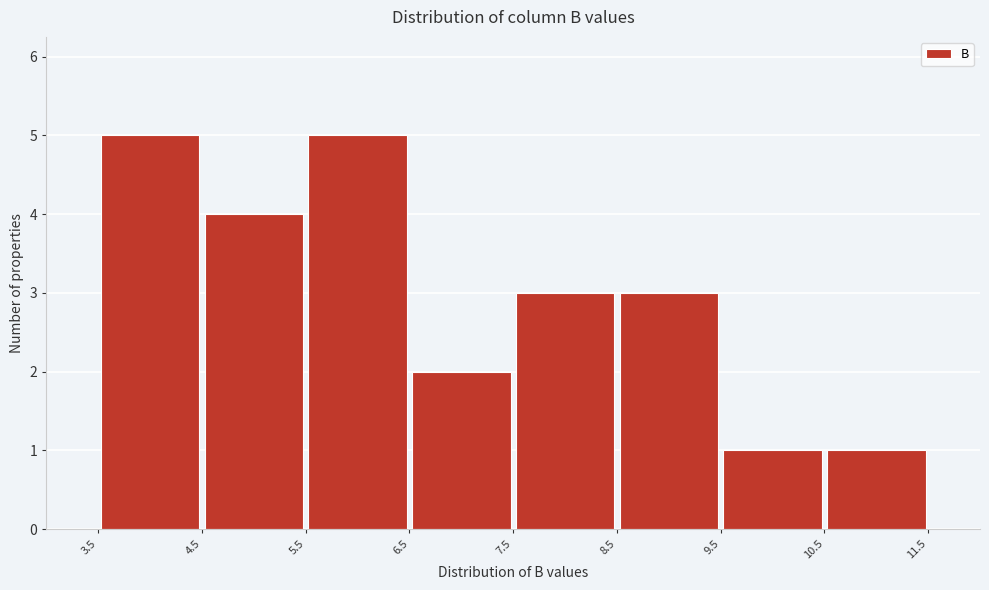

How tall is the bar that spans 5.5 to 6.5 on the x-axis? The values are not printed on the chart, so give them approximately, as read against the axis.

5